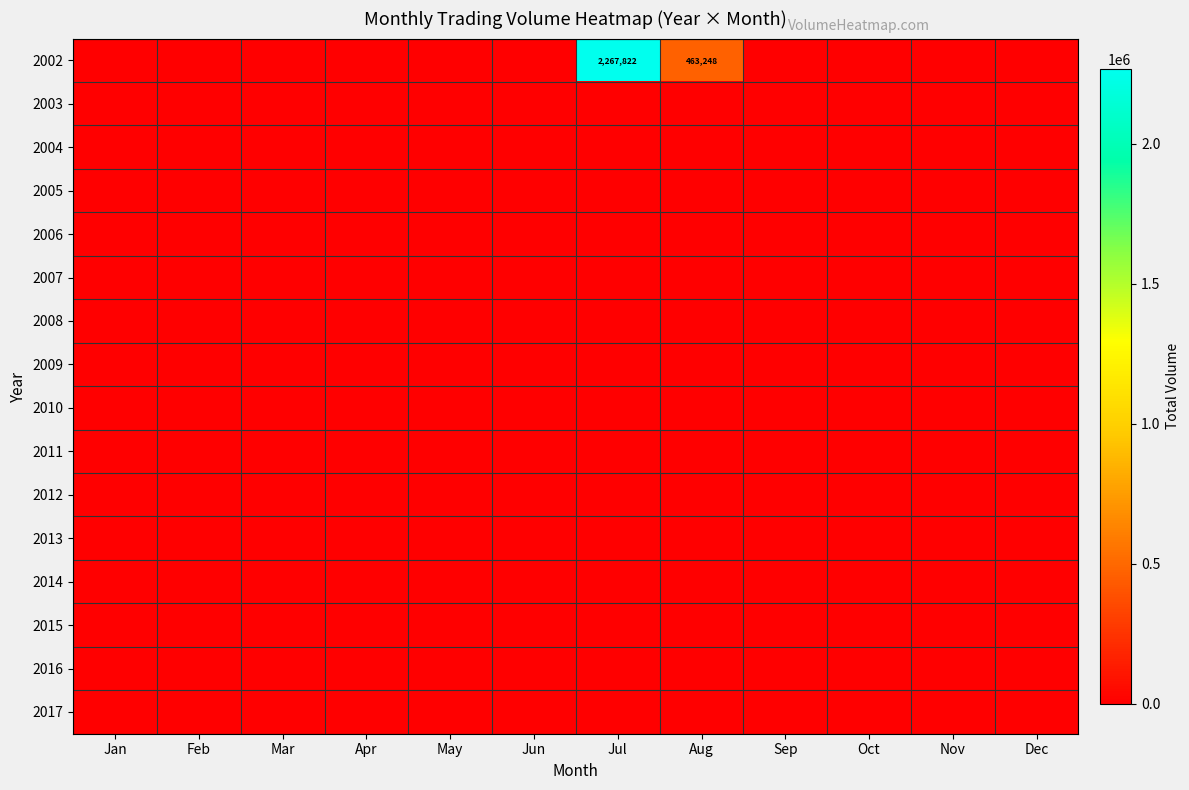

How many distinct data groups are displayed?

16